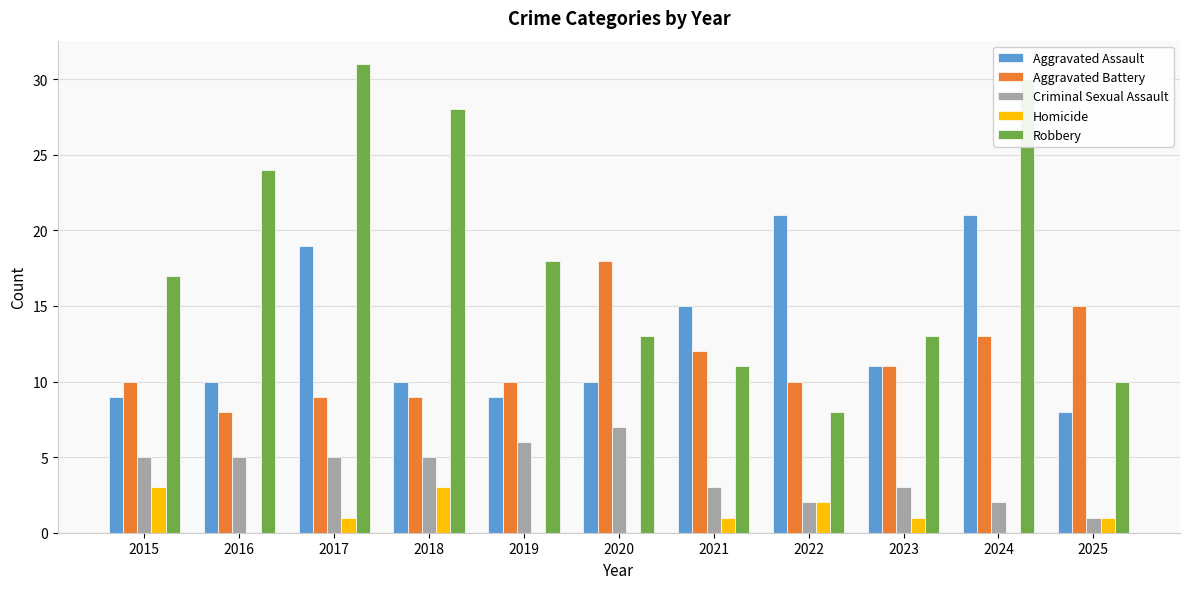

What is the spread (max minus min) of values at 2019?

18